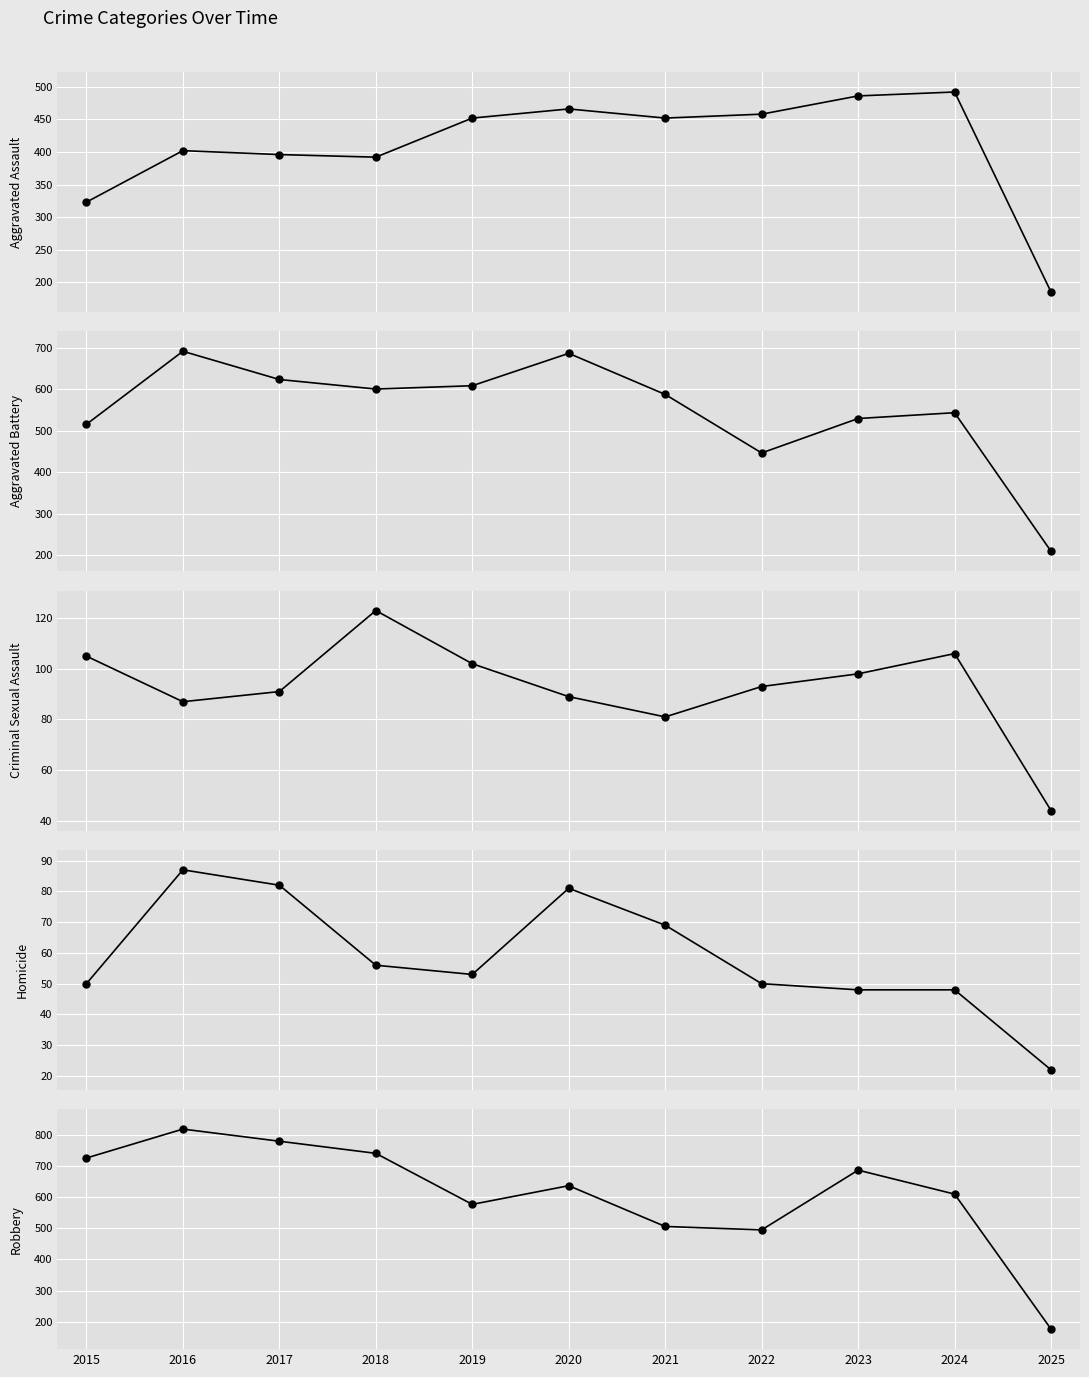

Reading left to right, transcribe all the data shown in this chart.

Aggravated Assault: 2015=323	2016=402	2017=396	2018=392	2019=452	2020=466	2021=452	2022=458	2023=486	2024=492	2025=185
Aggravated Battery: 2015=515	2016=691	2017=623	2018=600	2019=608	2020=686	2021=587	2022=446	2023=529	2024=543	2025=209
Criminal Sexual Assault: 2015=105	2016=87	2017=91	2018=123	2019=102	2020=89	2021=81	2022=93	2023=98	2024=106	2025=44
Homicide: 2015=50	2016=87	2017=82	2018=56	2019=53	2020=81	2021=69	2022=50	2023=48	2024=48	2025=22
Robbery: 2015=726	2016=819	2017=780	2018=741	2019=577	2020=637	2021=506	2022=495	2023=687	2024=610	2025=176